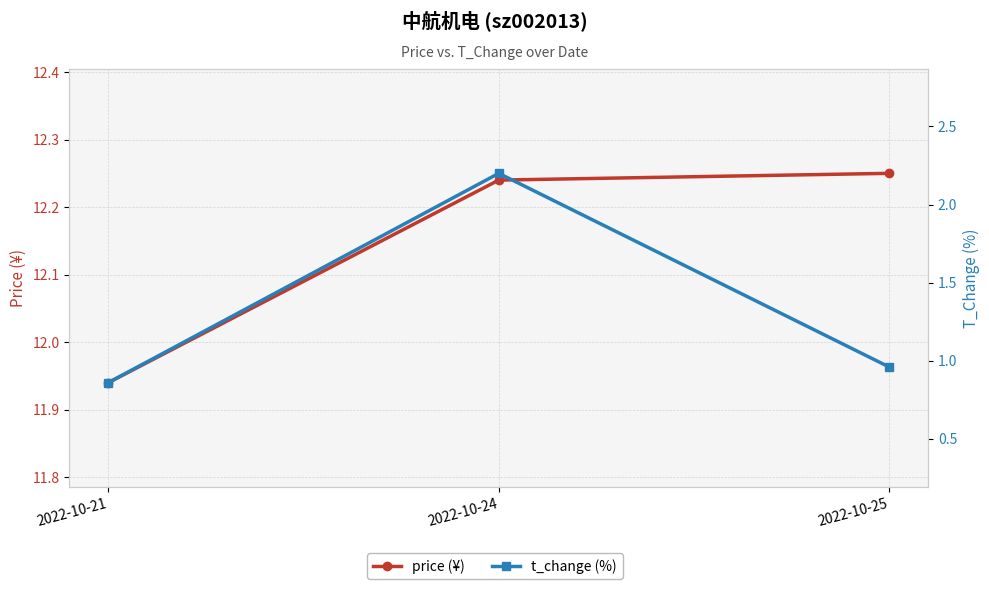

The value of price (¥) at 2022-10-25 is 12.2. True or false?

True